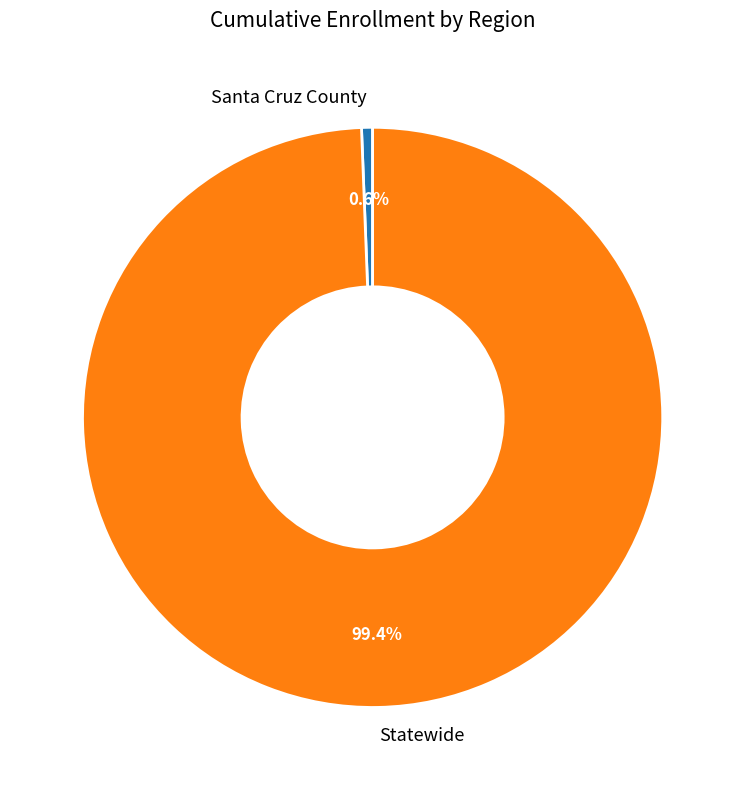

What percentage is NOT represented by Statewide?

0.6%